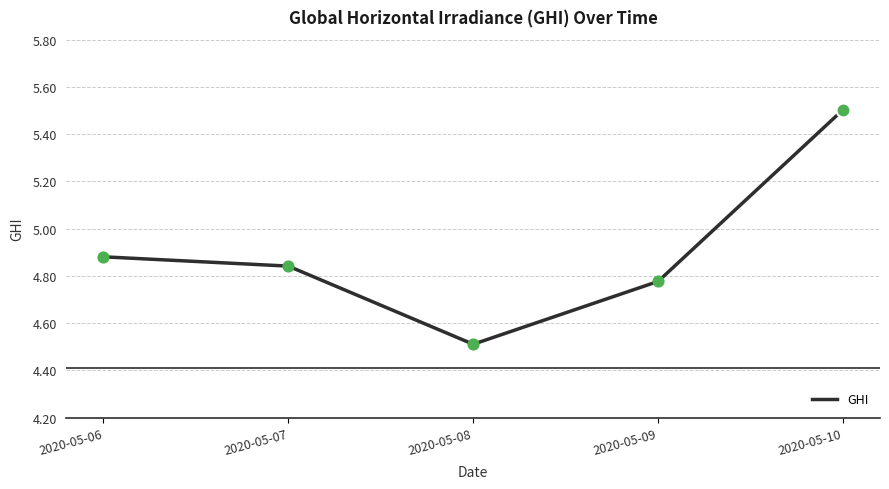

What is the ratio of the value at 2020-05-07 to the value at 2020-05-08?

1.1